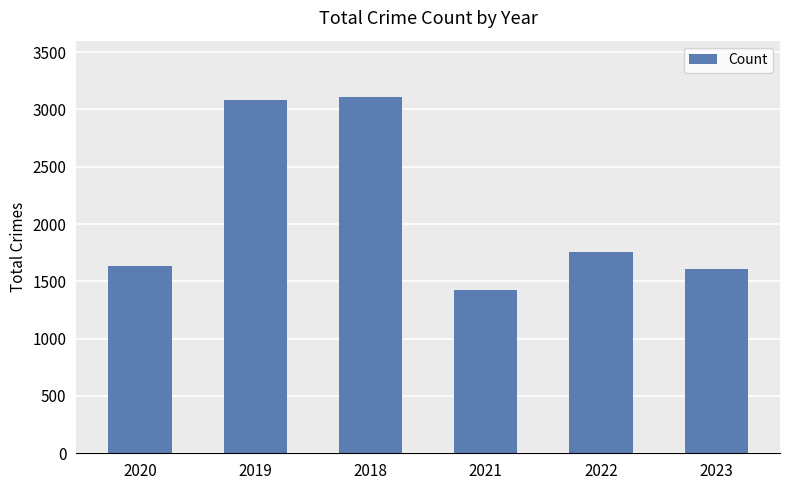

What is the approximate value at 2018?

3105